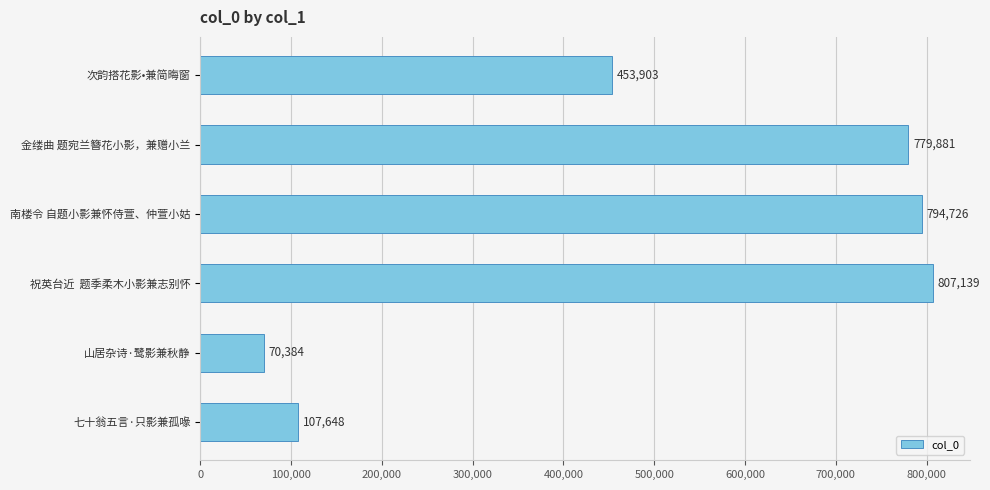

What is the ratio of the value at 次韵搭花影•兼简晦窗 to the value at 山居杂诗·鹭影兼秋静?

6.4